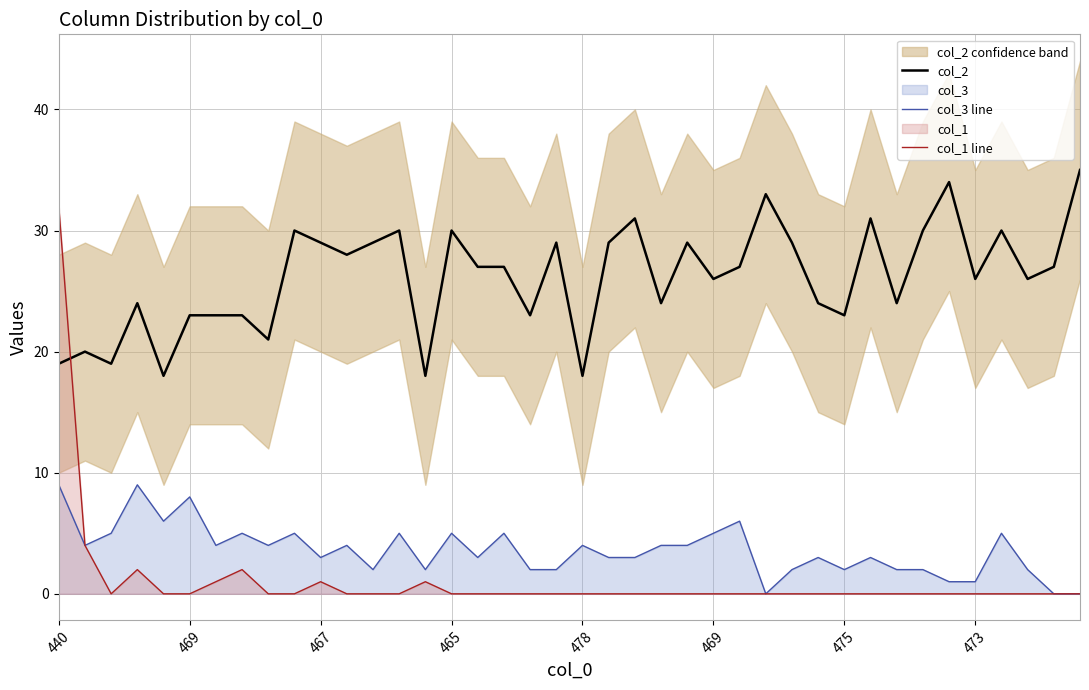

Reading right to left, what are all the values shown in this chart?

col_2: 35	27	26	30	26	34	30	24	31	23	24	29	33	27	26	29	24	31	29	18	29	23	27	27	30	18	30	29	28	29	30	21	23	23	23	18	24	19	20	19
col_3 line: 0	0	2	5	1	1	2	2	3	2	3	2	0	6	5	4	4	3	3	4	2	2	5	3	5	2	5	2	4	3	5	4	5	4	8	6	9	5	4	9
col_1 line: 0	0	0	0	0	0	0	0	0	0	0	0	0	0	0	0	0	0	0	0	0	0	0	0	0	1	0	0	0	1	0	0	2	1	0	0	2	0	4	32